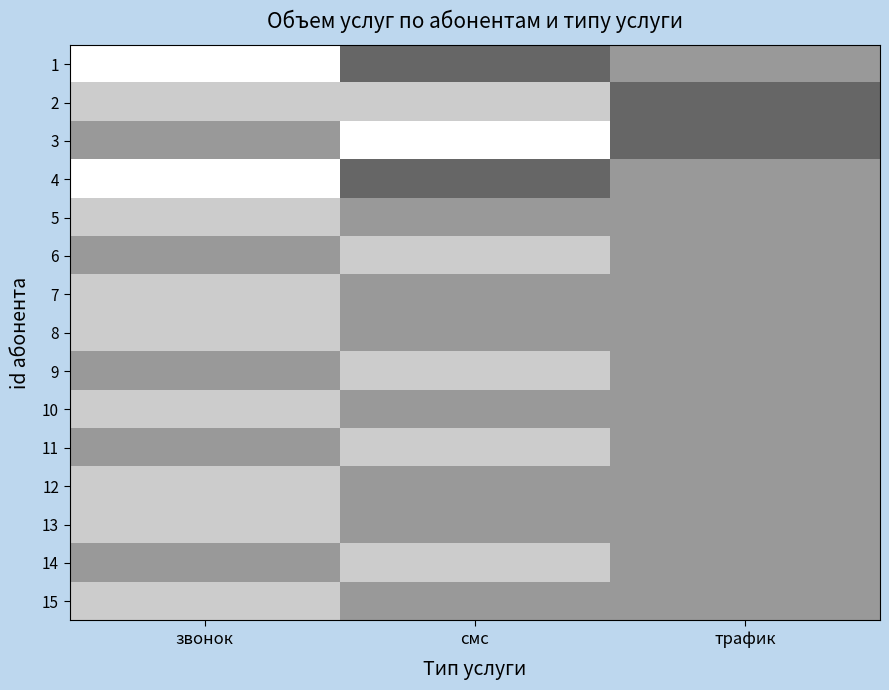

Between смс and звонок, which is larger?

звонок